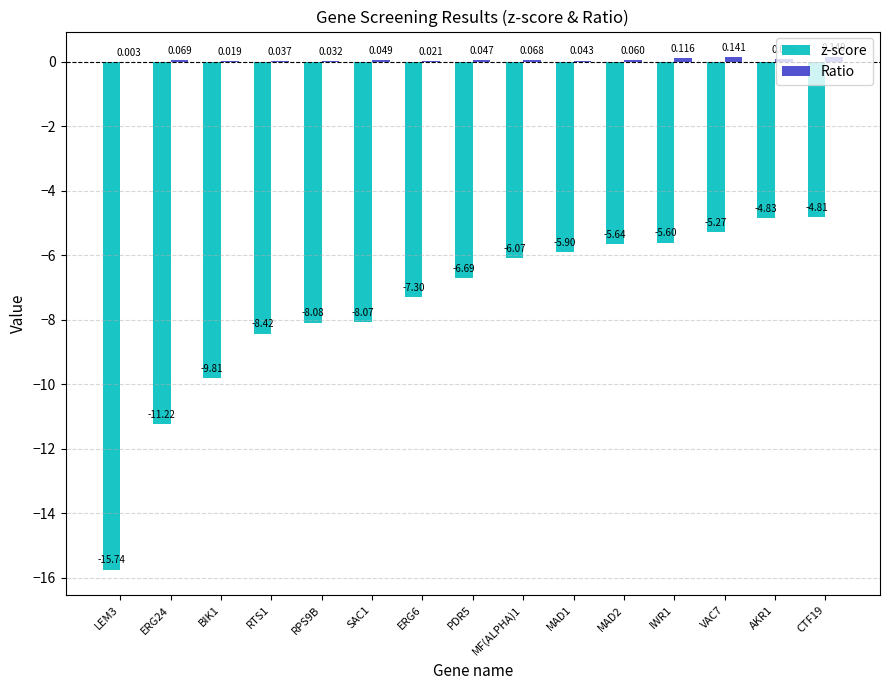

List the series in order of their peak value, lowest first.

z-score, Ratio